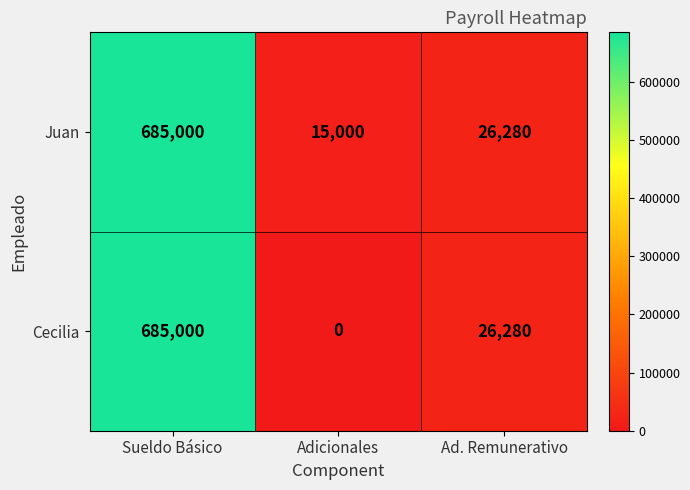

Rank the categories by Juan value from lowest to highest.

Adicionales, Ad. Remunerativo, Sueldo Básico